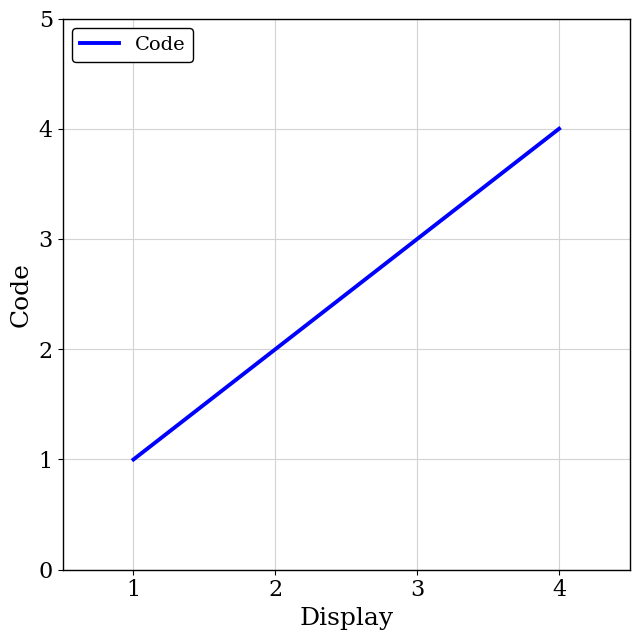

Where is the data nearest to the value 2?

2